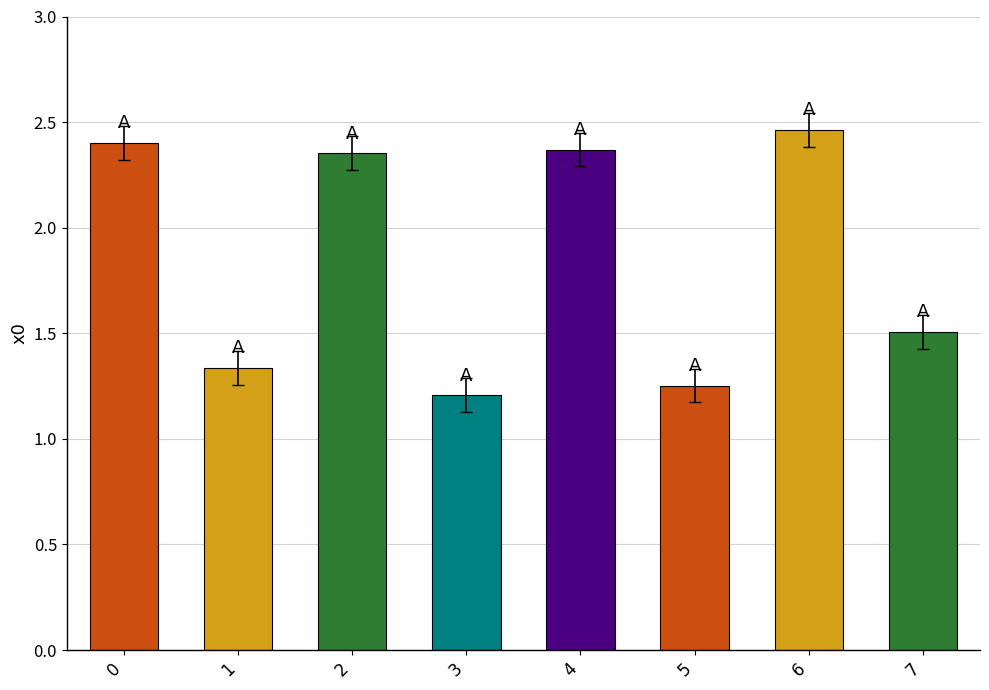

What is the average value?

1.9